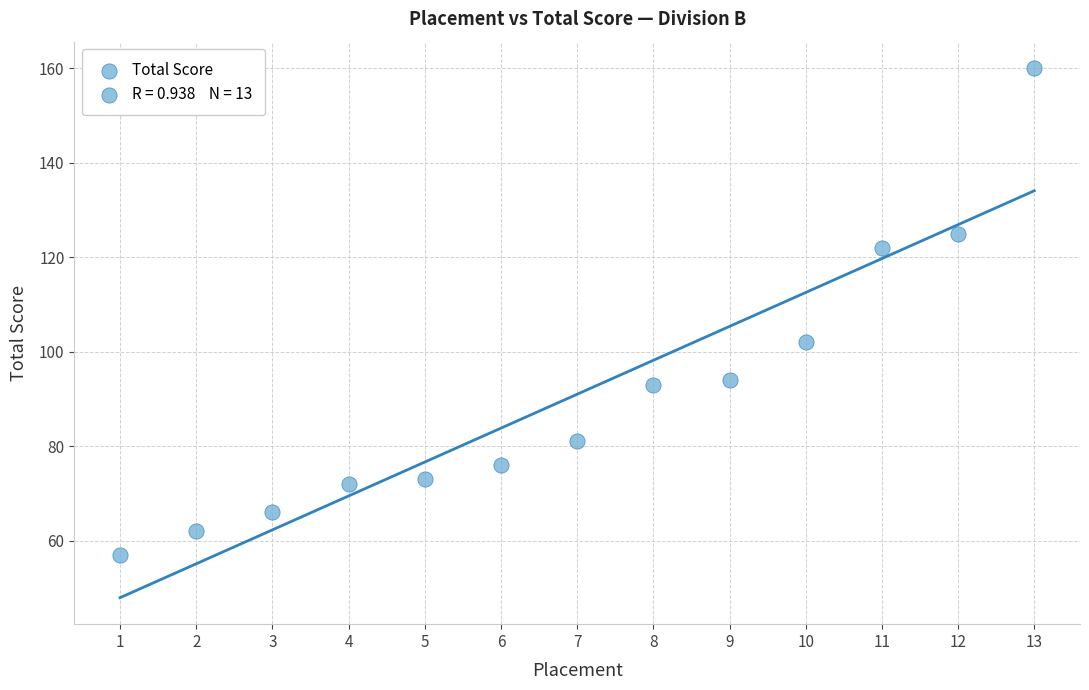

What Y value in the scatter plot is closest to 108?

102